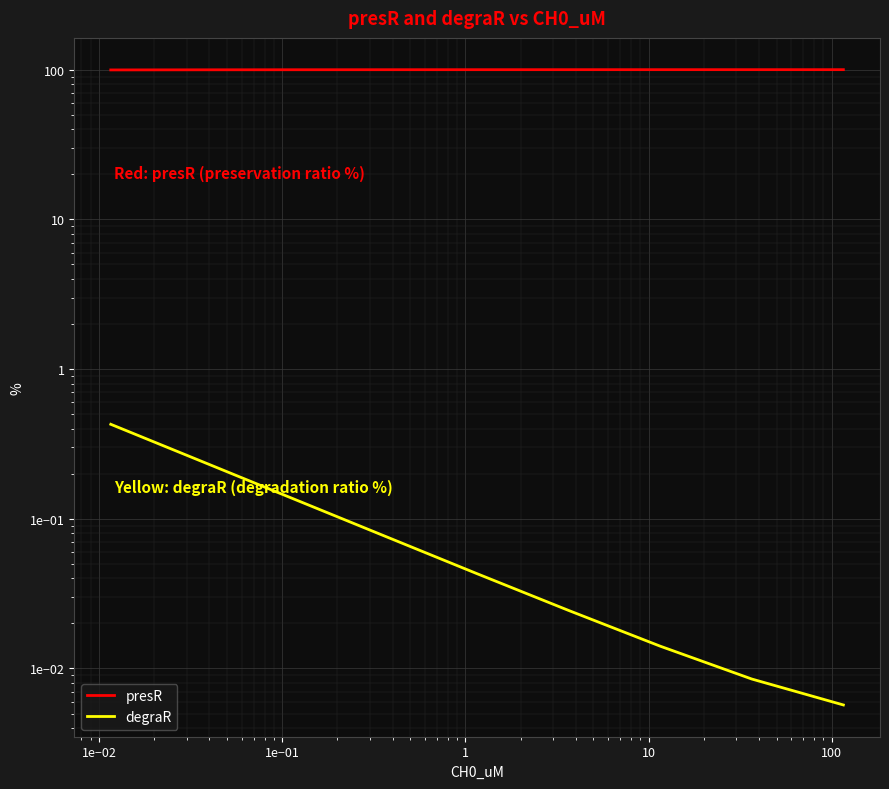

True or false: degraR has a value of 0.2 at 1e−02.

False